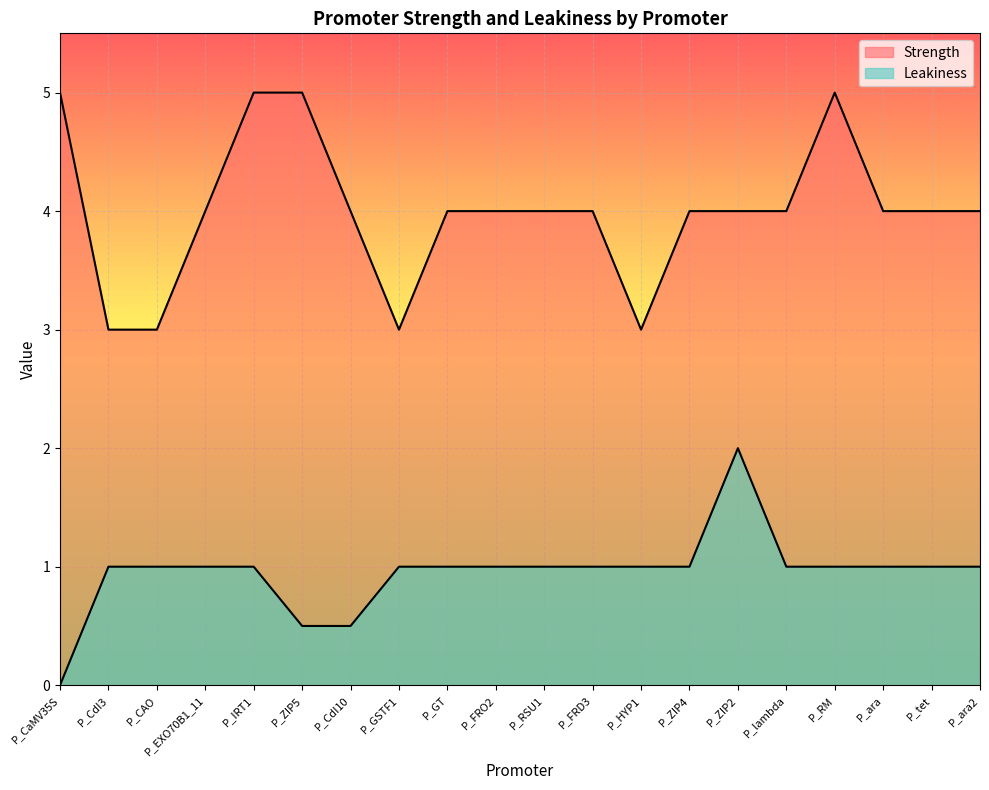

What are all the series names shown in the legend?

Leakiness, Strength